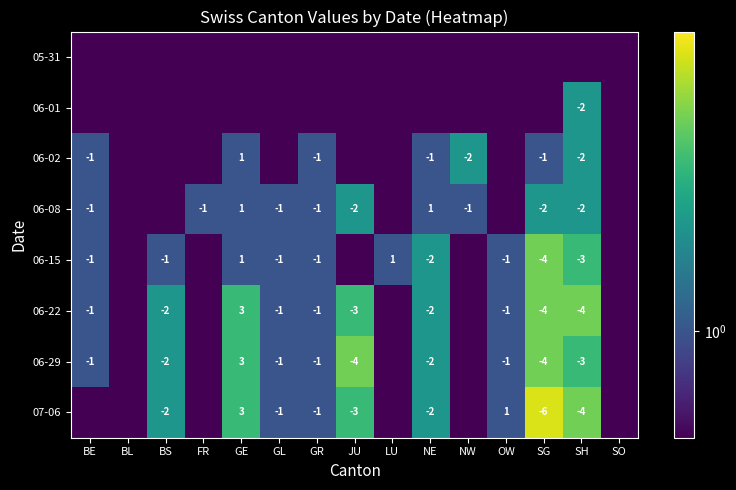

At which category is the sum across all series the highest?

SG